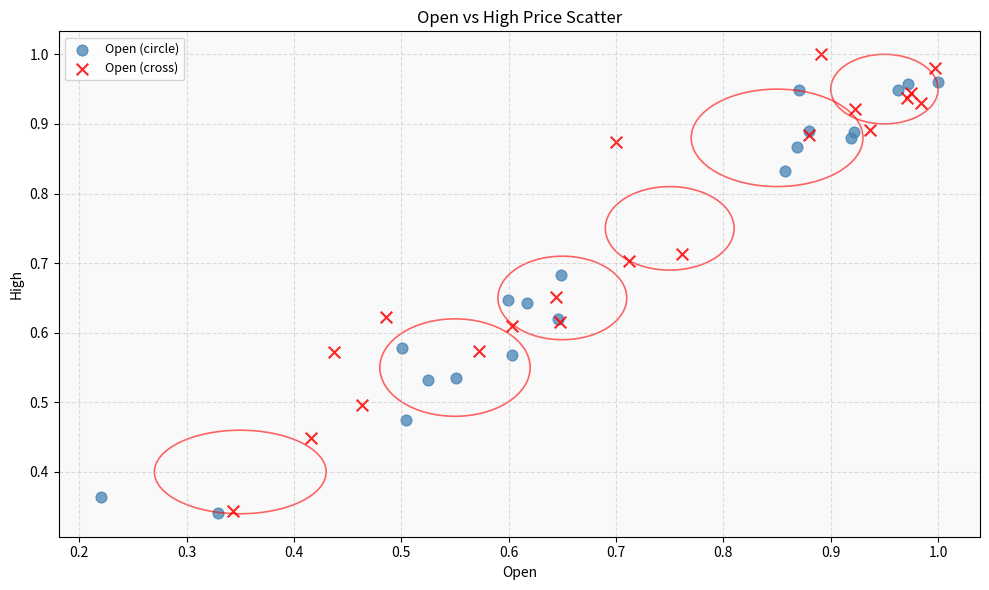

Which series has the widest spread of Y values?

Open (cross)